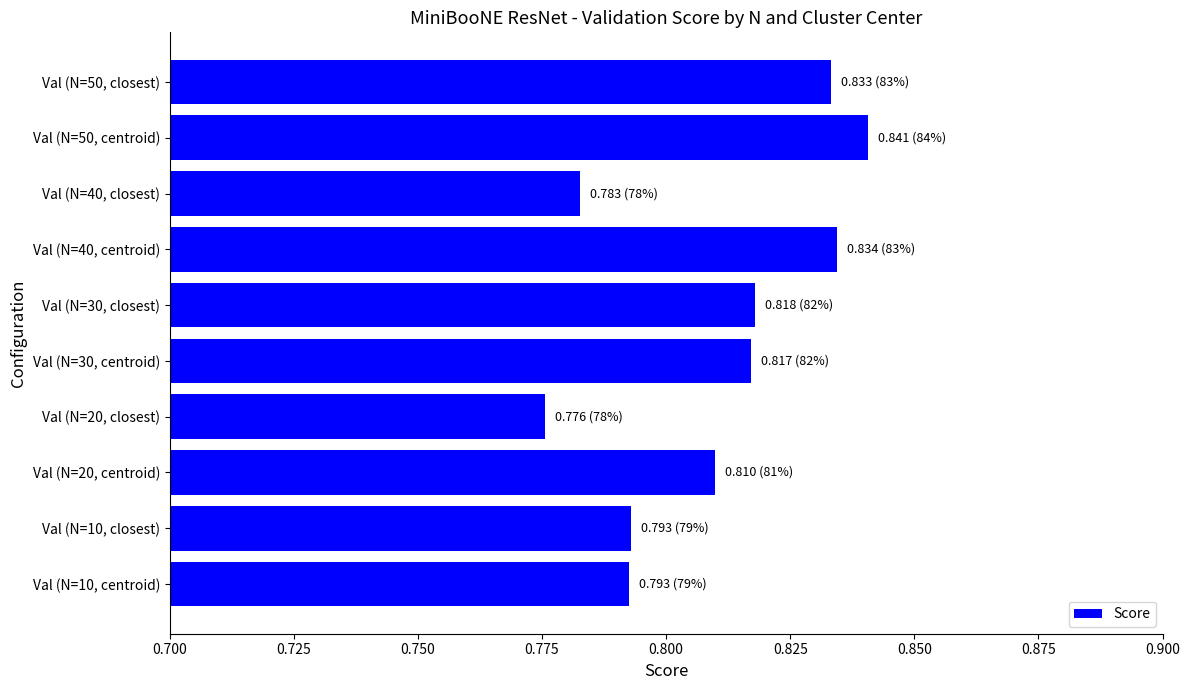

What is the sum of the values at Val (N=40, closest) and Val (N=40, centroid)?

1.6